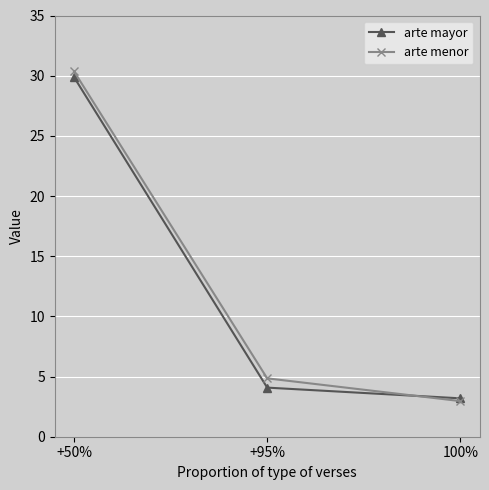

At which label does arte menor reach its minimum?

100%